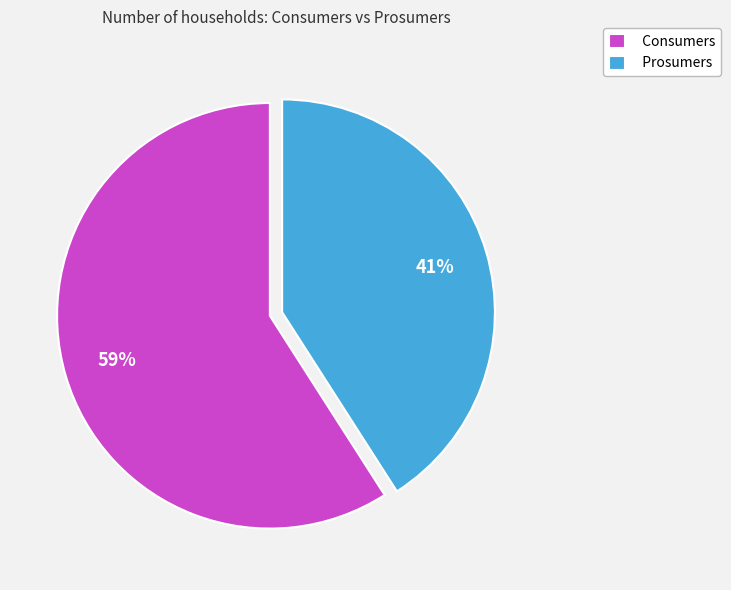

Rank the categories by value from lowest to highest.

Prosumers, Consumers